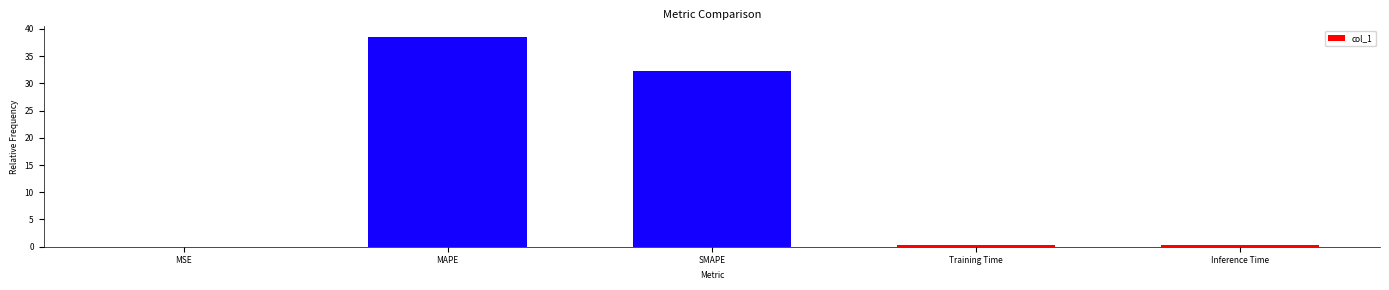

What is the change in value from MSE to MAPE?

+38.5